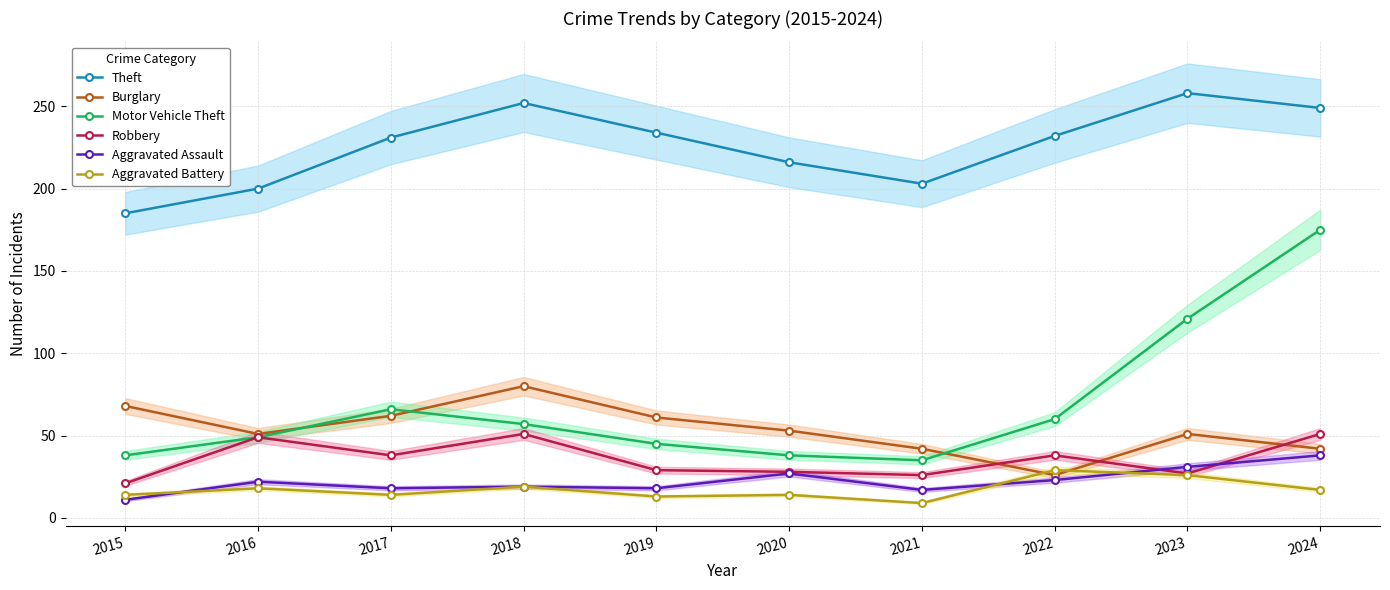

What is the value of the Motor Vehicle Theft point at the 10th from the left?

175